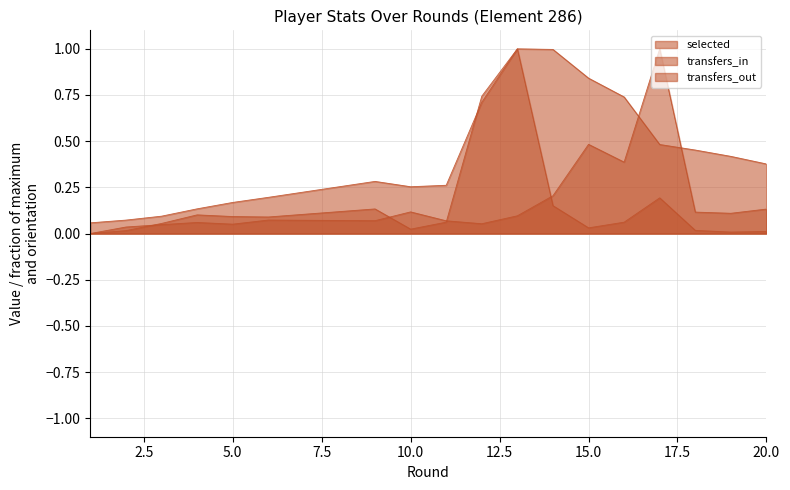

The value of transfers_in at 11 is 0.1. True or false?

True